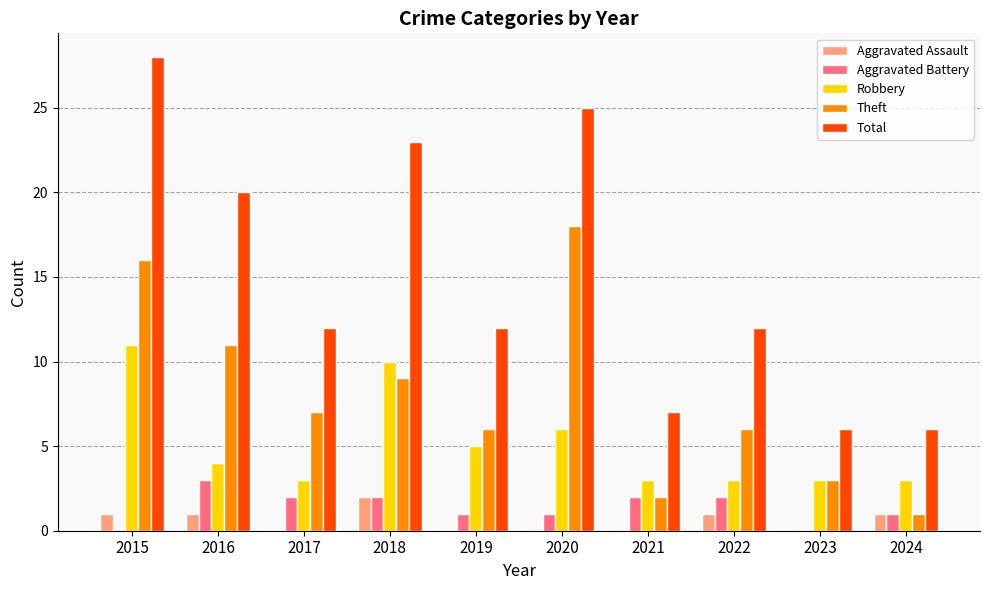

Which category has the highest value in the Aggravated Assault series?

2018